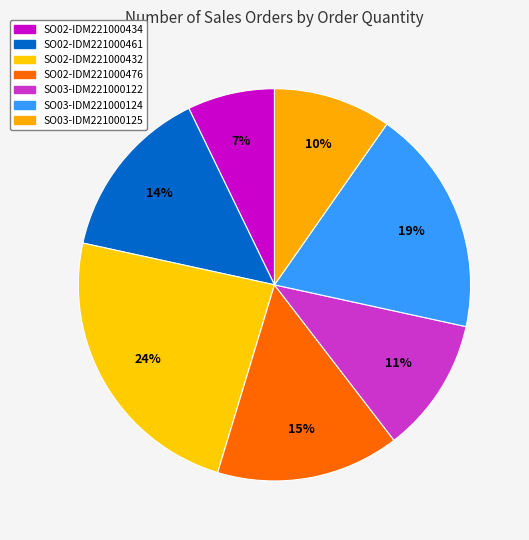

What percentage do SO03-IDM221000124 and SO03-IDM221000125 together represent?

28.4%